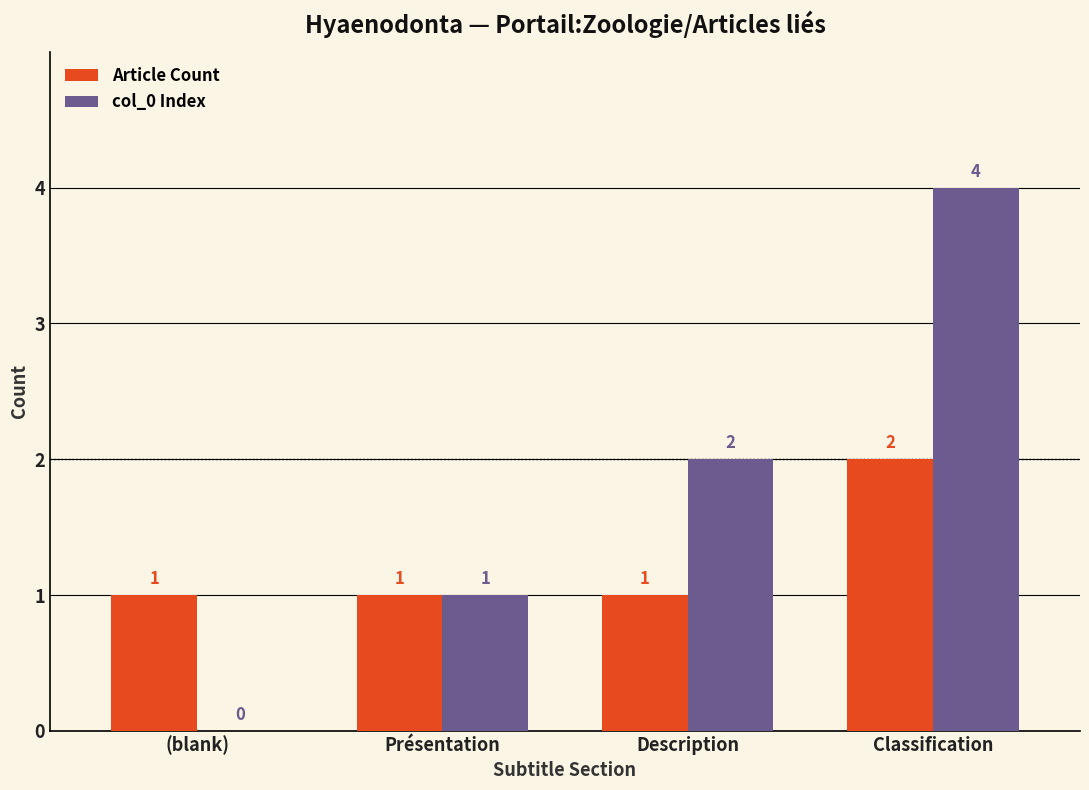

The value of Article Count at (blank) is 1. True or false?

True